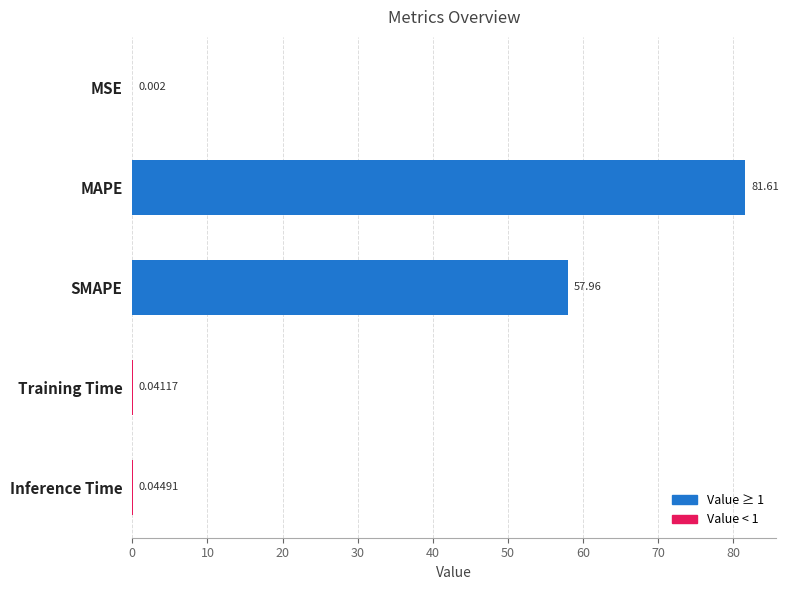

Which category has the highest value across all series?

MAPE